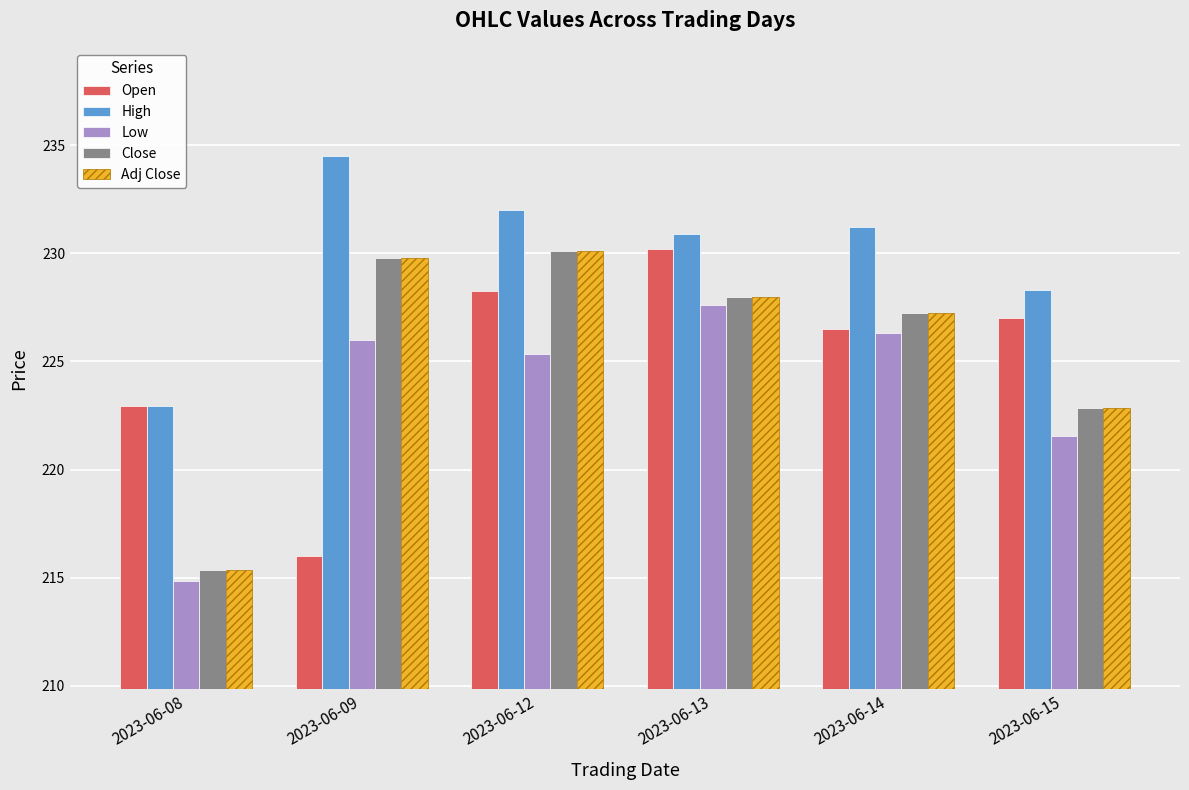

What is the average value of the Close series?

225.6